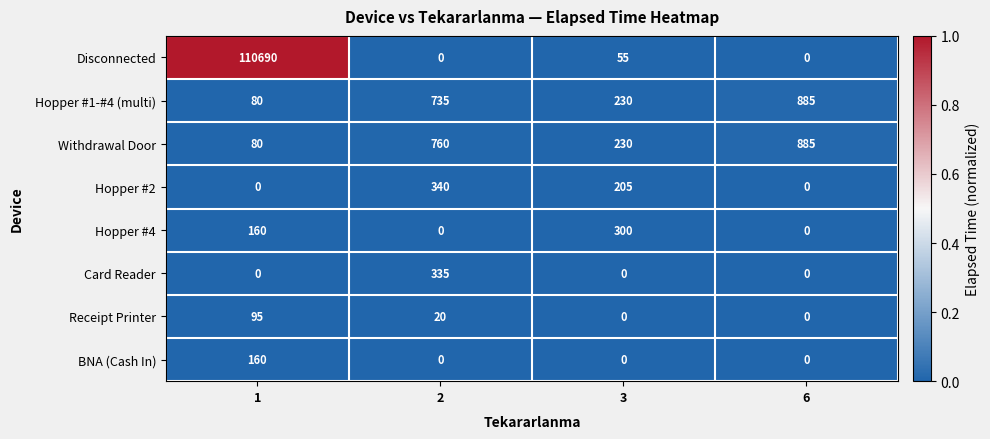

The value of Hopper #2 at 3 is 69. True or false?

False